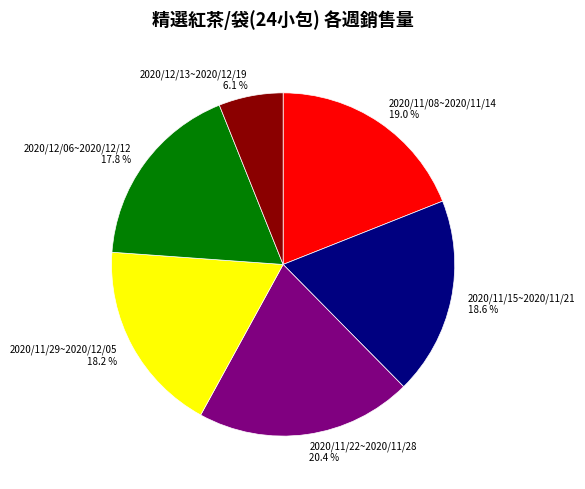

What portion of the pie excludes 2020/11/08~2020/11/14?

81.0%